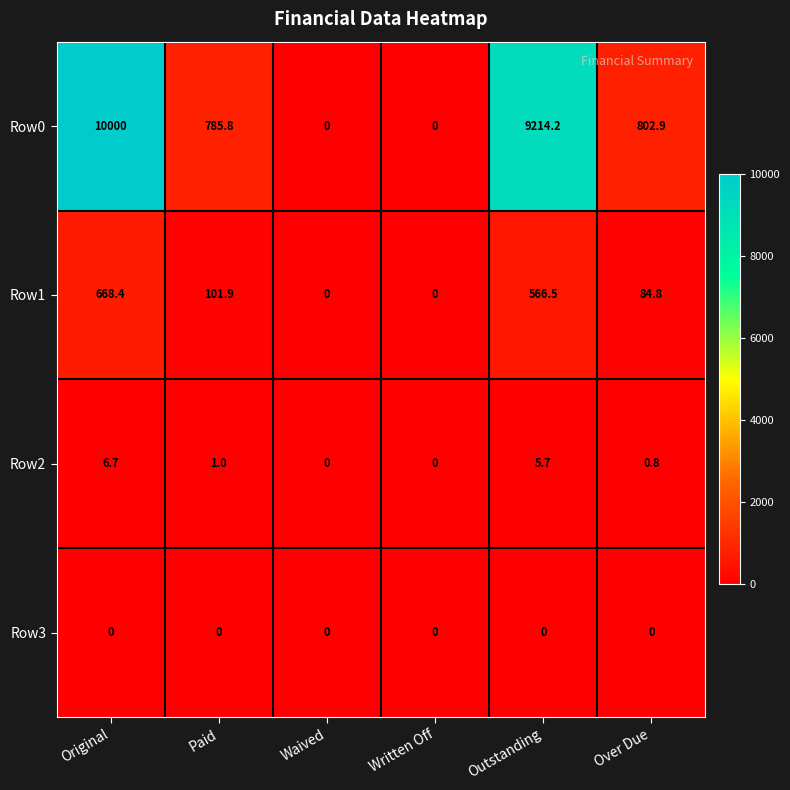

The Row0 series shows 550.6 at Over Due. True or false?

False